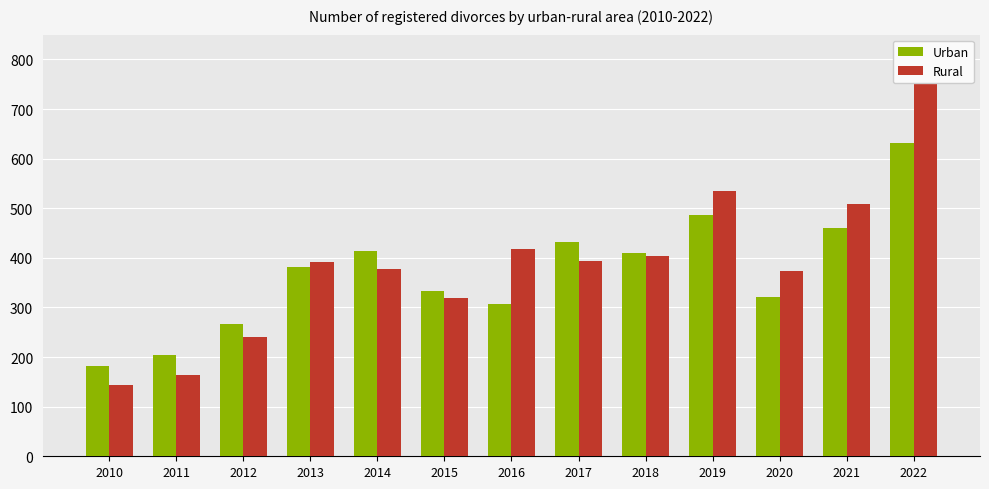

Reading right to left, extract all data points from this chart.

Urban: 631	460	321	487	410	432	307	334	413	381	266	205	181
Rural: 760	509	373	534	403	393	418	320	378	391	241	163	143